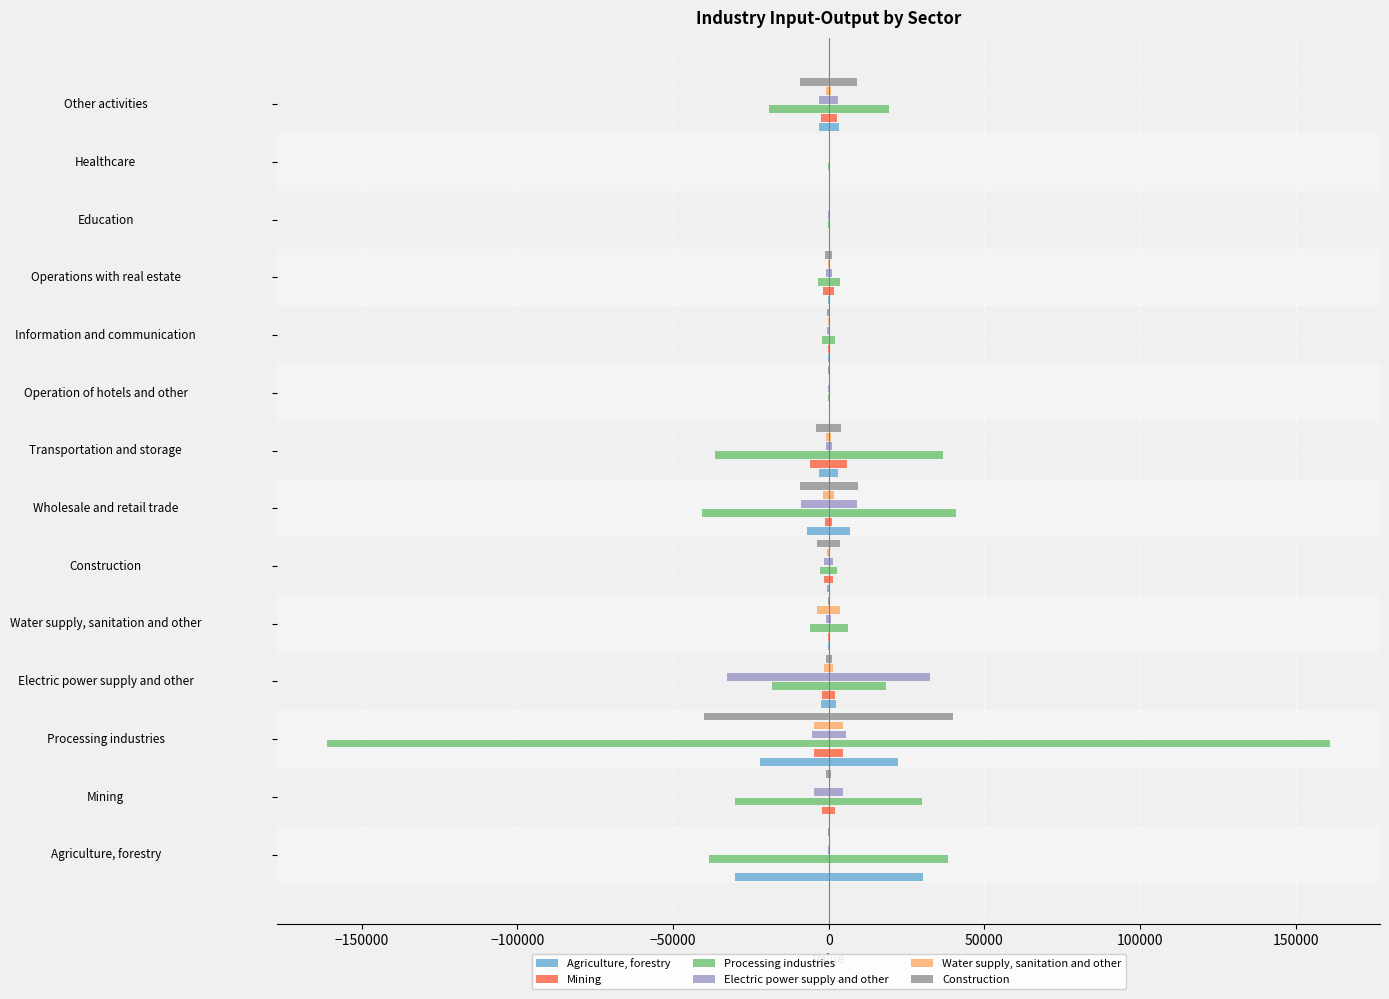

Which series has the largest total across all categories?

Processing industries